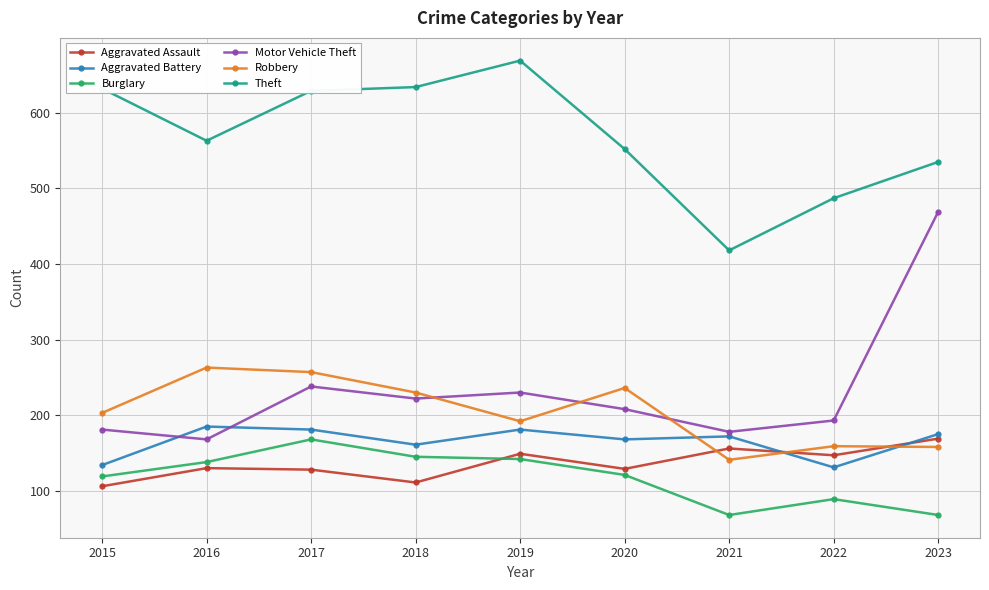

True or false: Aggravated Assault has a value of 61 at 2015.

False